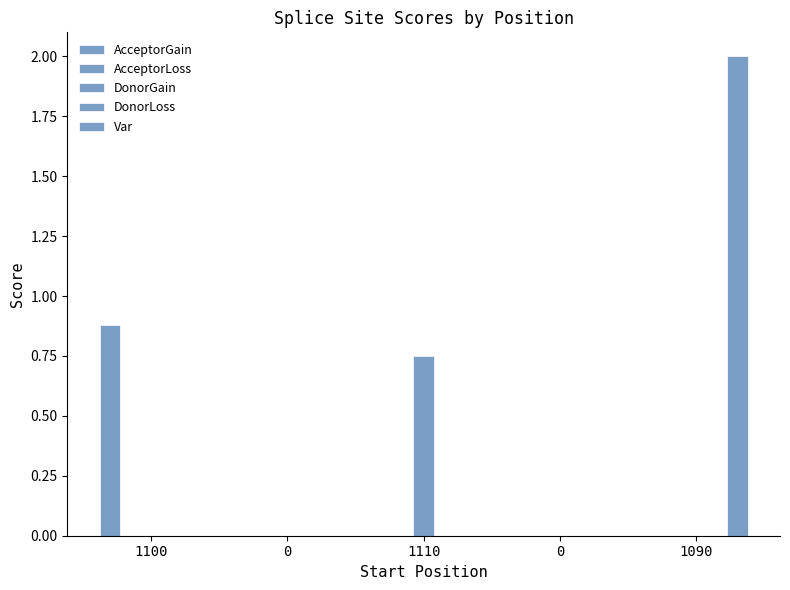

What are all the series names shown in the legend?

AcceptorGain, AcceptorLoss, DonorGain, DonorLoss, Var